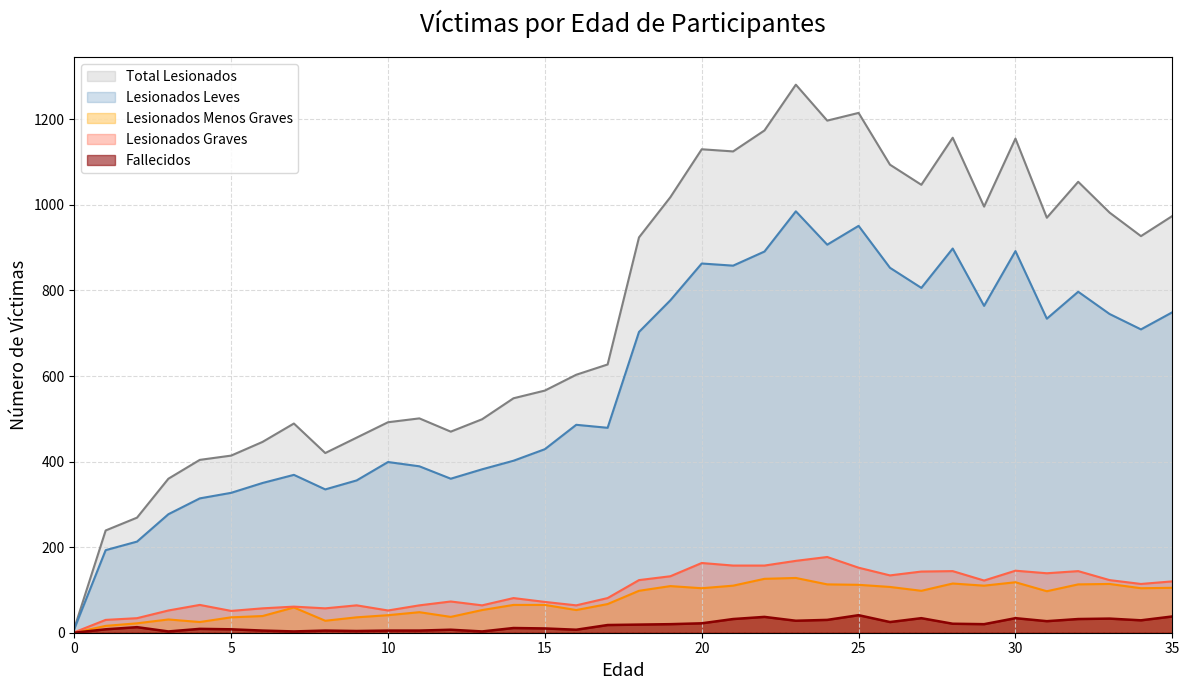

At 23, list the series in order from smallest to largest.

Fallecidos, Lesionados Menos Graves, Lesionados Graves, Lesionados Leves, Total Lesionados